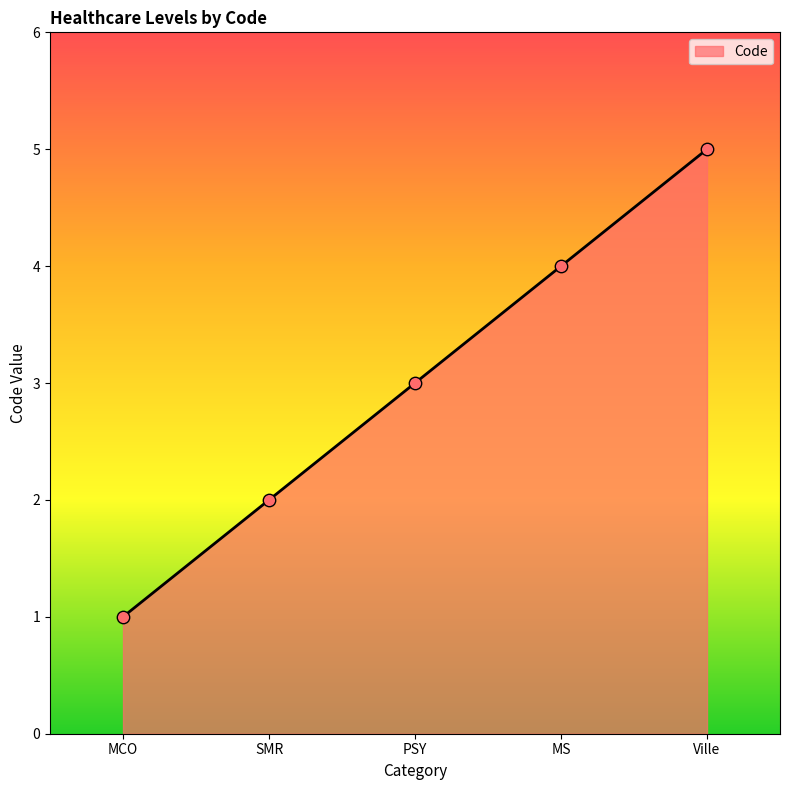

Between SMR and Ville, which is larger?

Ville